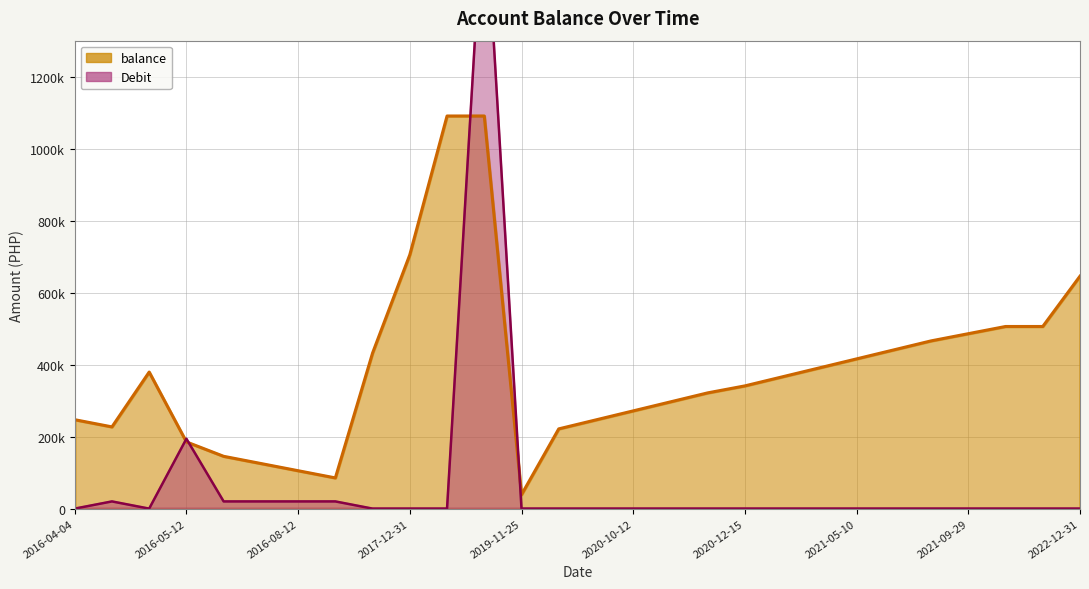

What is the lowest value of the balance series?

38821.7